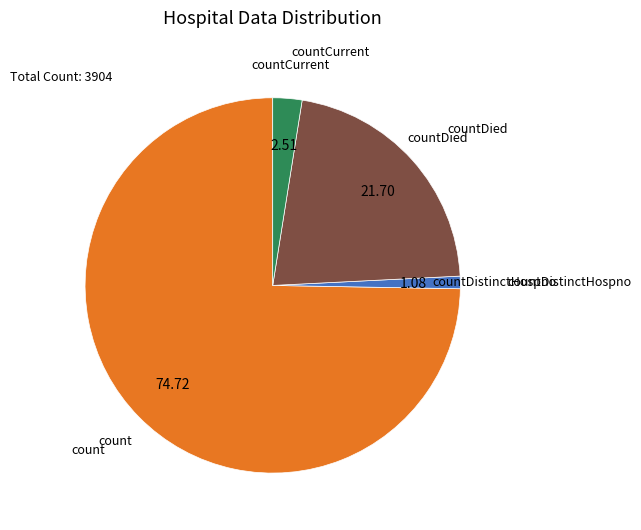

Does any single category account for the majority?

Yes